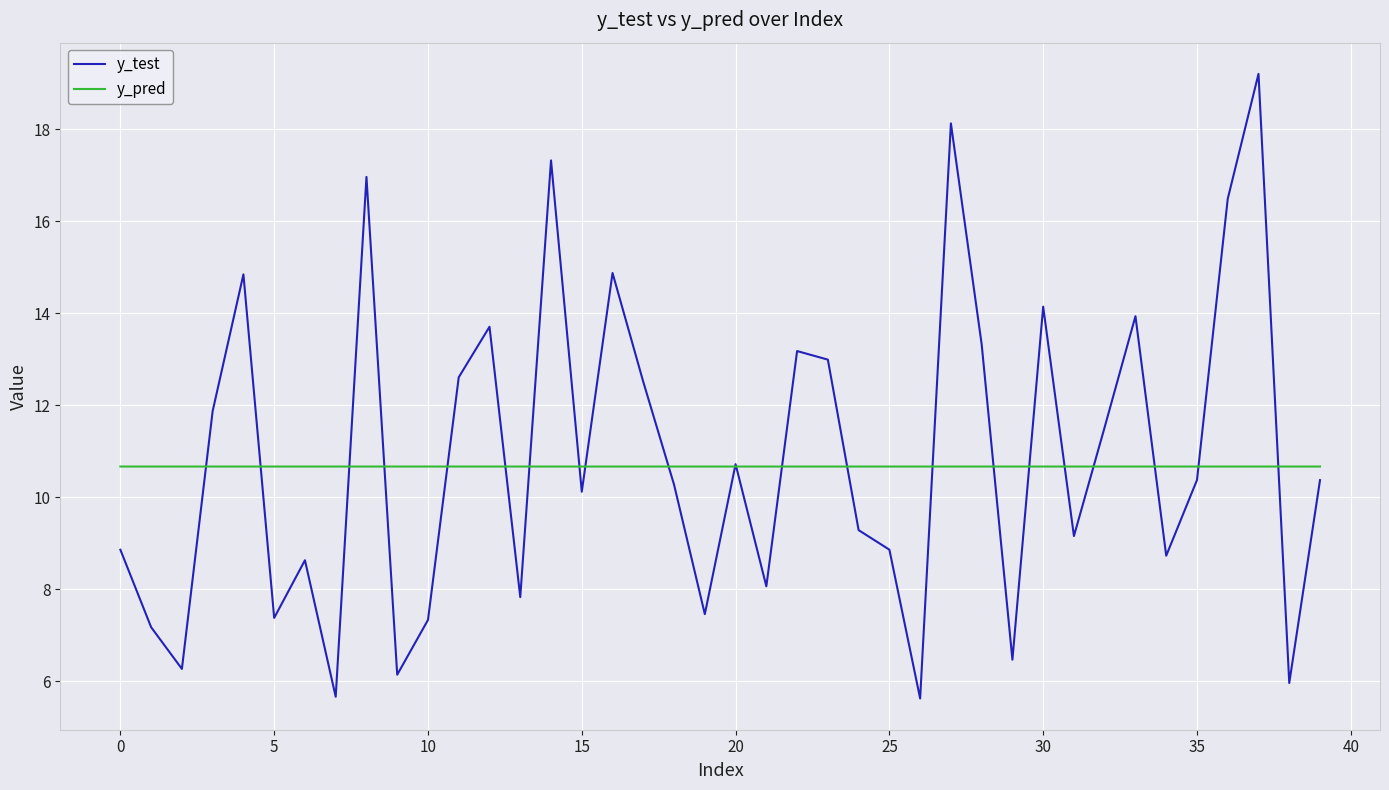

What is the minimum value for y_test?

5.6